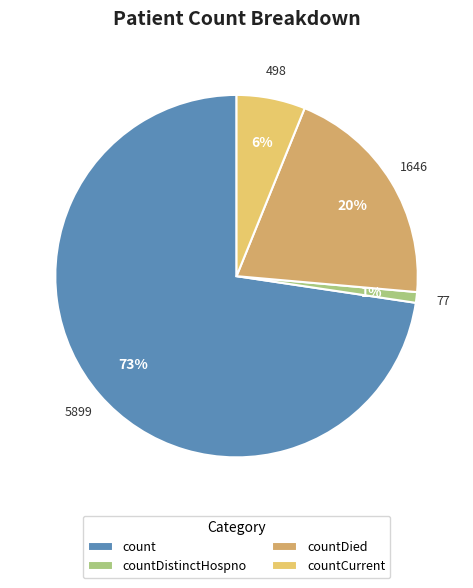

Which has a higher value, countCurrent or countDistinctHospno?

countCurrent